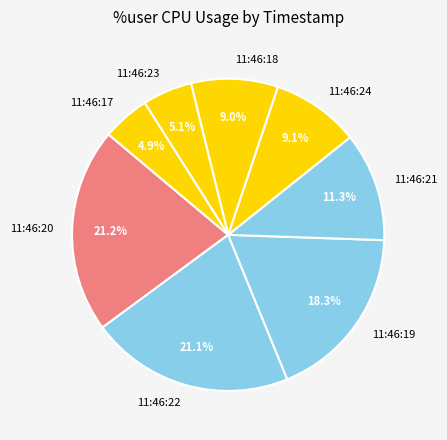

How many segments does this pie chart have?

8